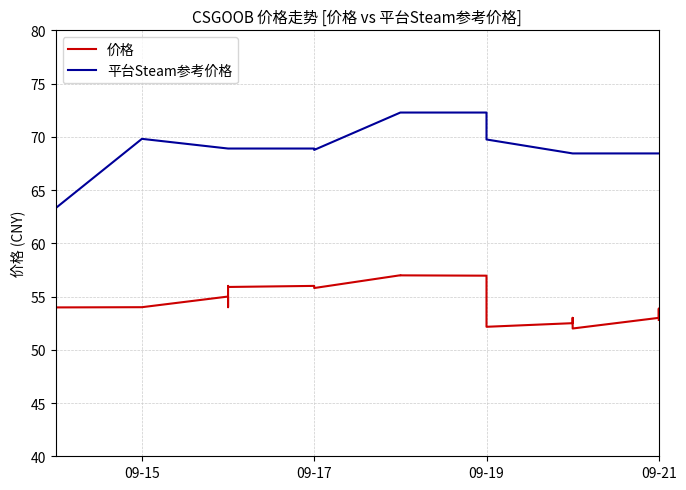

What is the greatest value displayed?

72.3